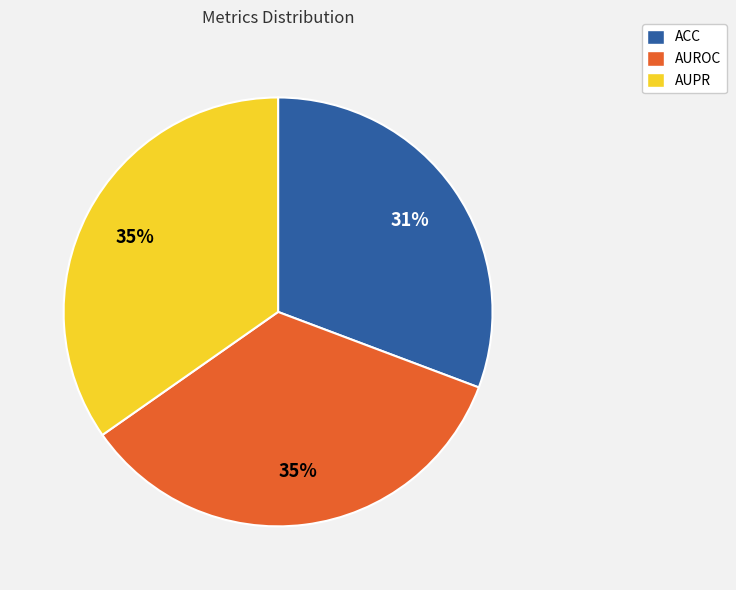

To the nearest percent, what percentage of the pie is AUPR?

35%